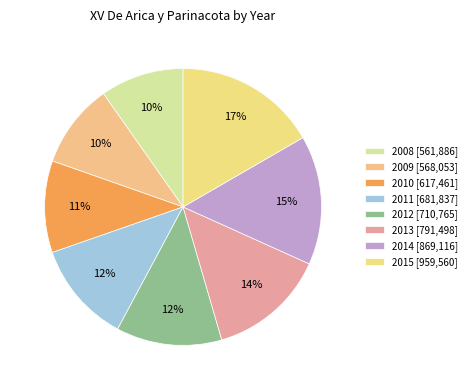

What percentage is the 2008 slice, to the nearest percent?

10%